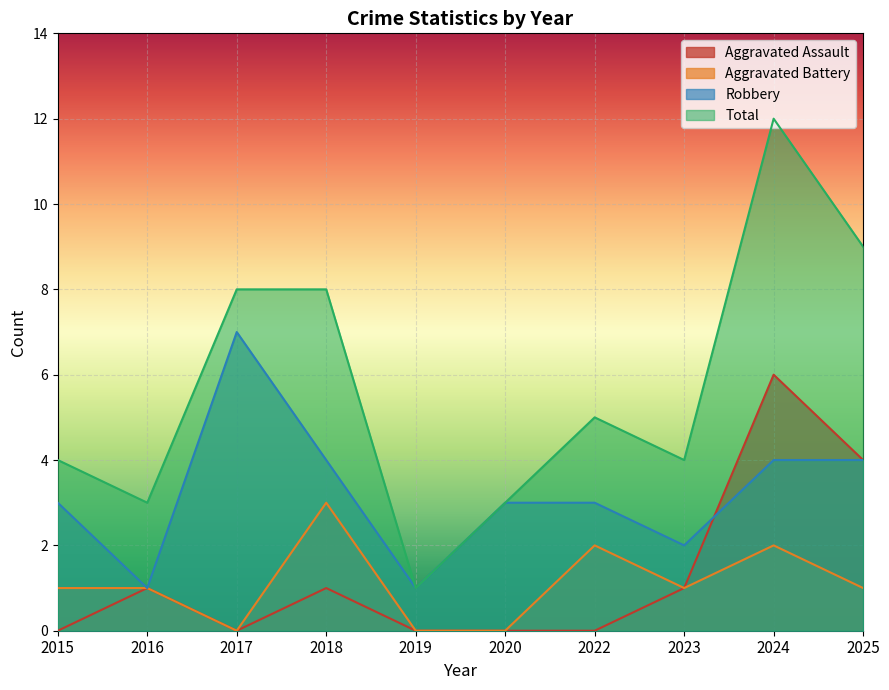

How many categories are shown in the chart?

10